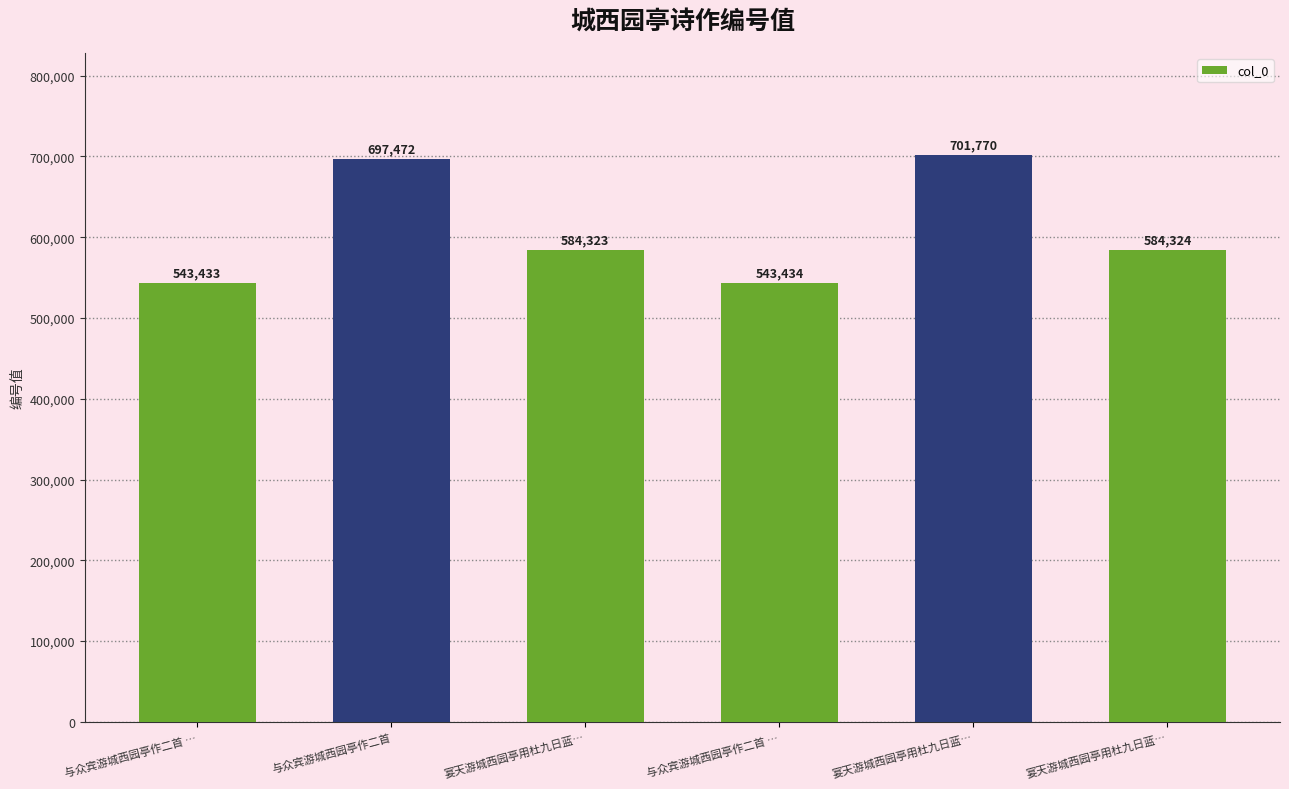

How many data points are less than 584324?

3